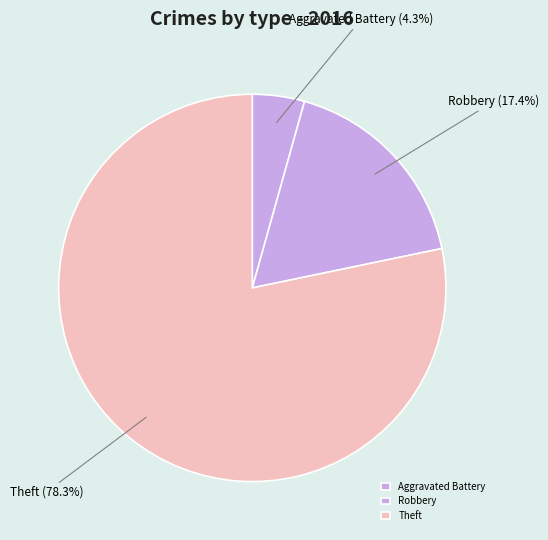

How many slices are in this pie chart?

3